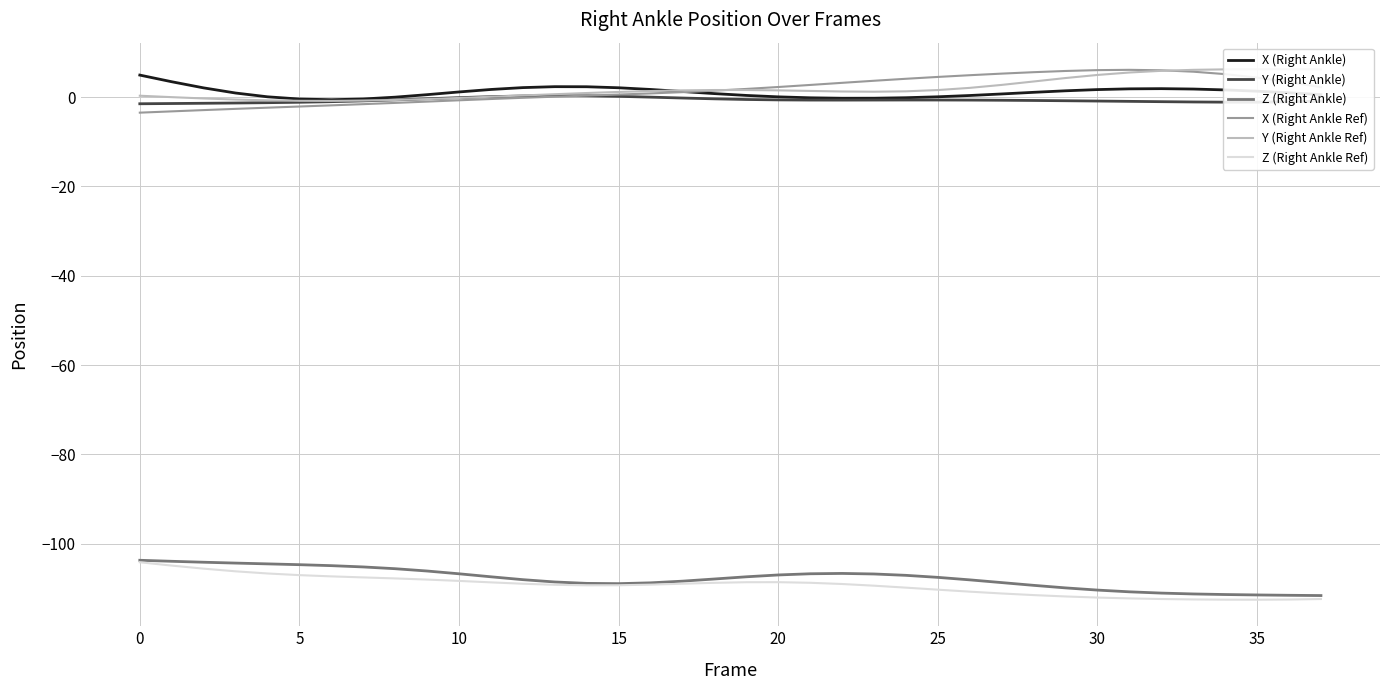

List the series in order of their peak value, lowest first.

Z (Right Ankle Ref), Z (Right Ankle), Y (Right Ankle), X (Right Ankle), X (Right Ankle Ref), Y (Right Ankle Ref)